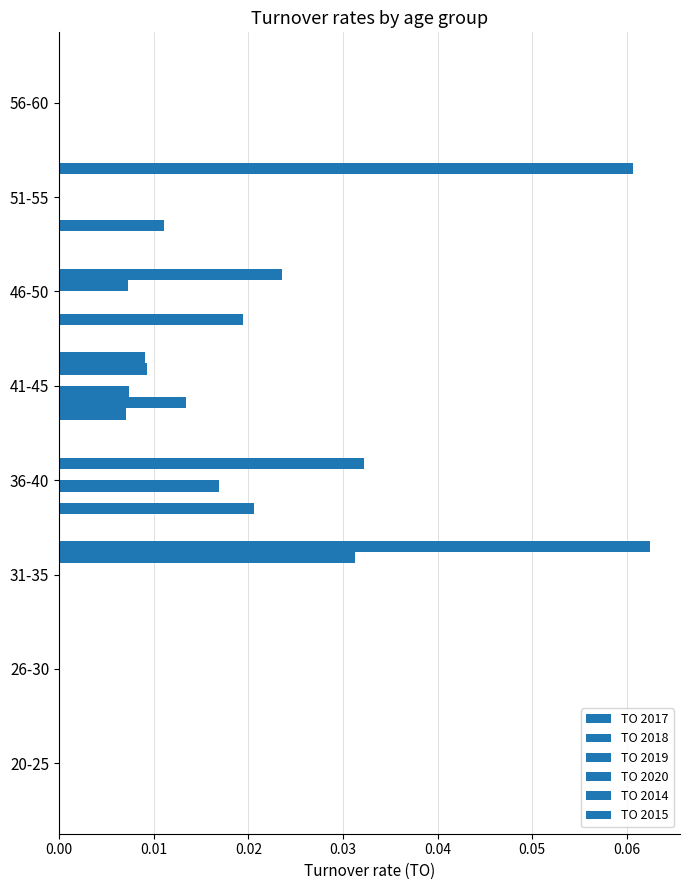

How many data points does each series have?

8